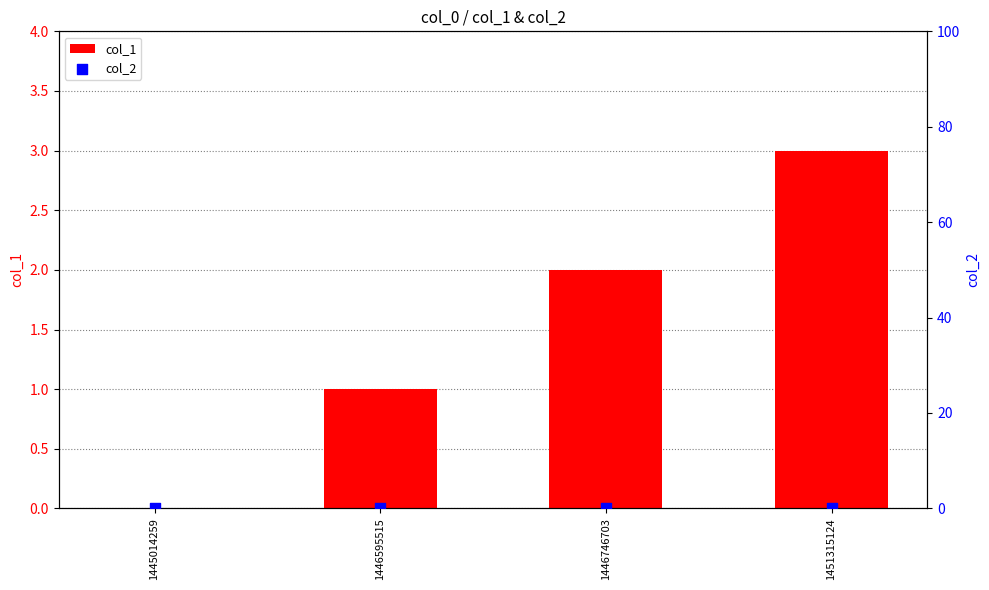

What are all the series names shown in the legend?

col_1, col_2